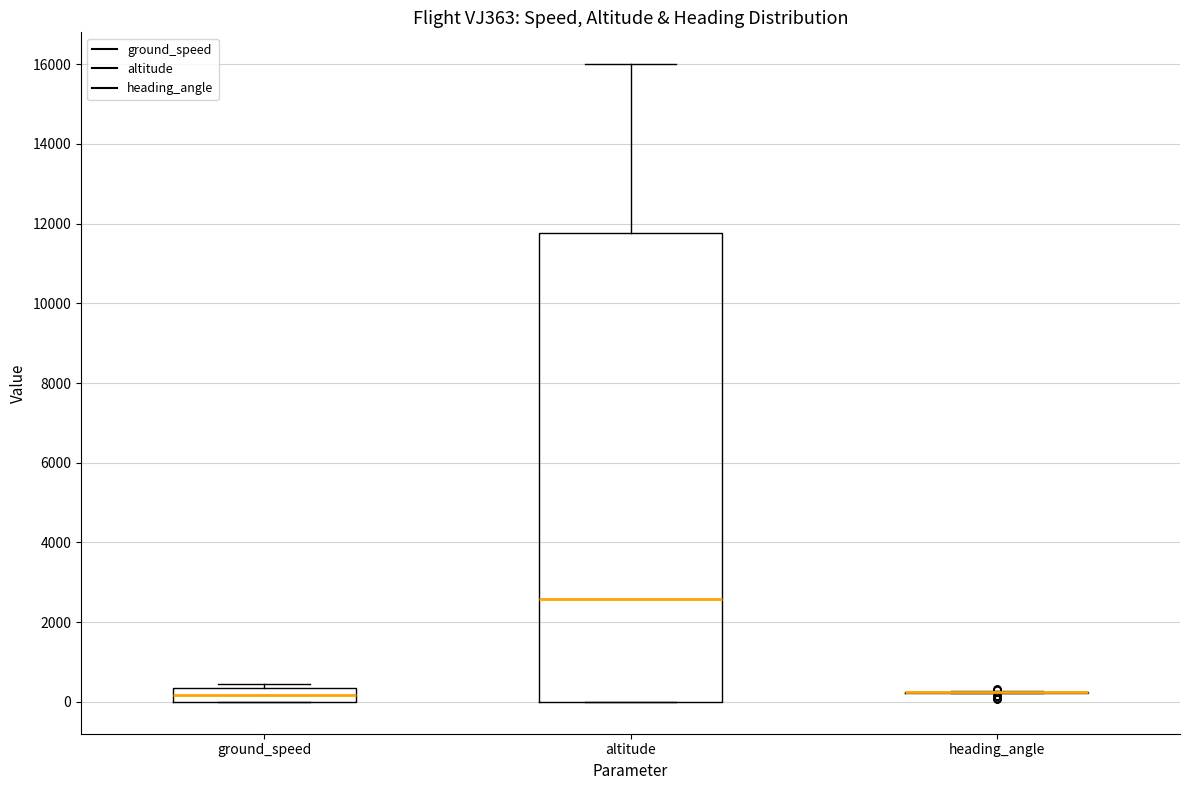

Reading left to right, read every box against the y-axis: the position of its median line, the range the box covers, and the ends of its whiskers. The values are not printed on the chart, so give them approximately, as read against the axis.

ground_speed: median 200, box 0 to 400, whiskers 0 to 400 (just above the box's upper edge)
altitude: median 2600, box 0 to 11800, whiskers 0 to 16000
heading_angle: box collapsed to a line at 200, whiskers 200 to 200